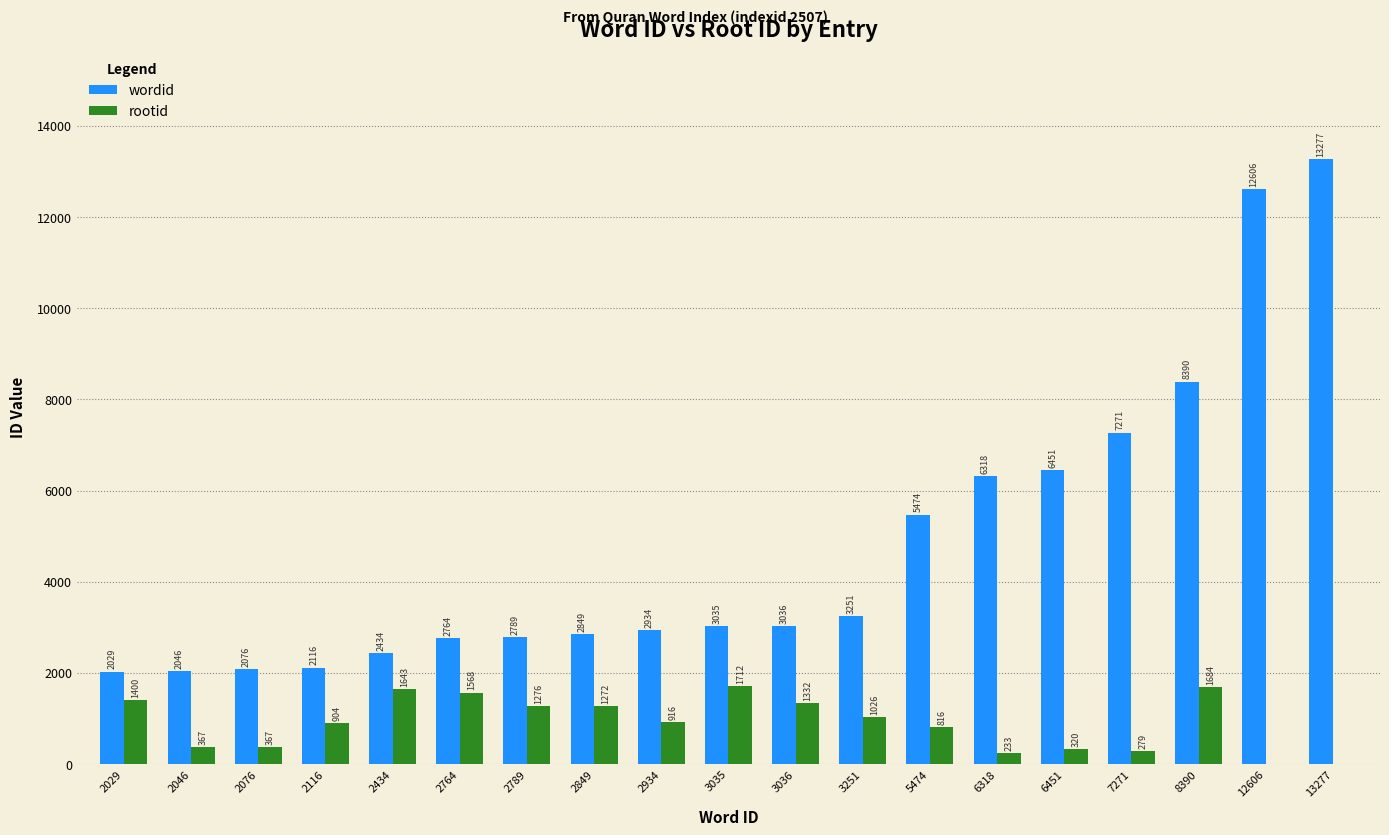

What is the sum of all wordid values?

91146